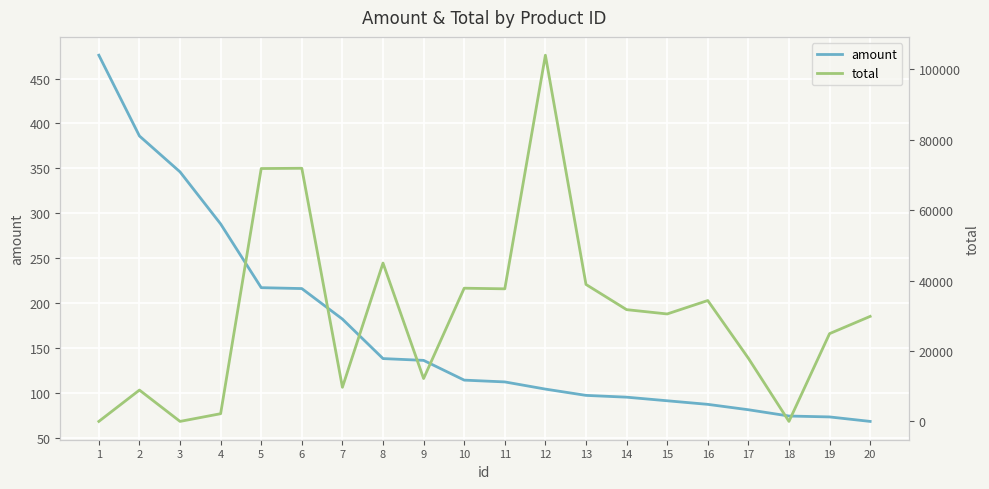

List the series in order of their peak value, highest first.

total, amount